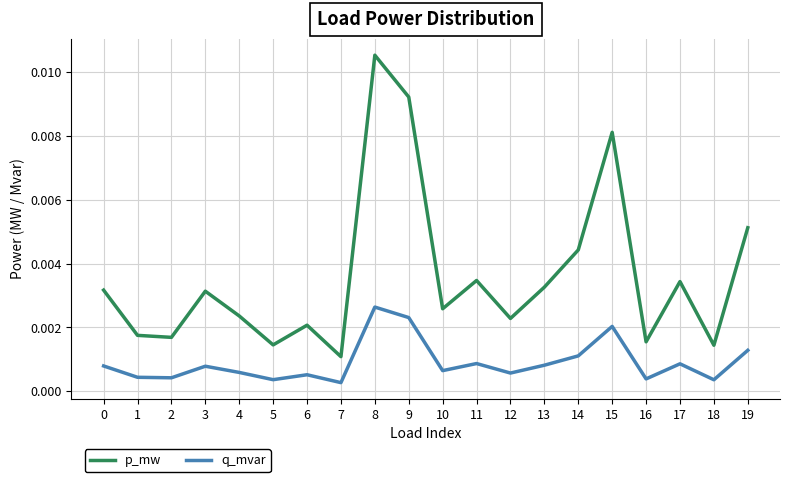

At 9, list the series in order from largest to smallest.

p_mw, q_mvar